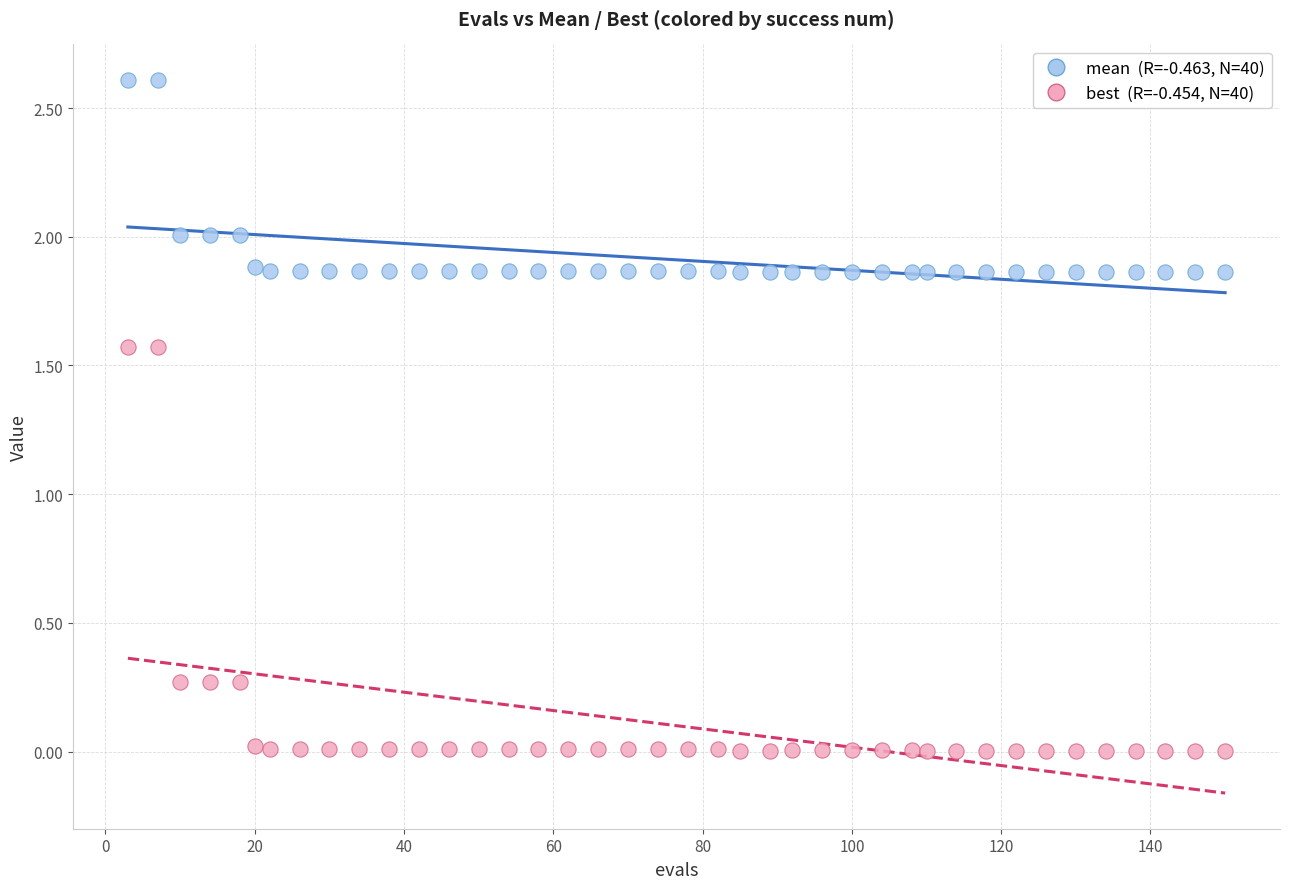

Across all data points, what is the range of Y values (max minus min)?

2.6